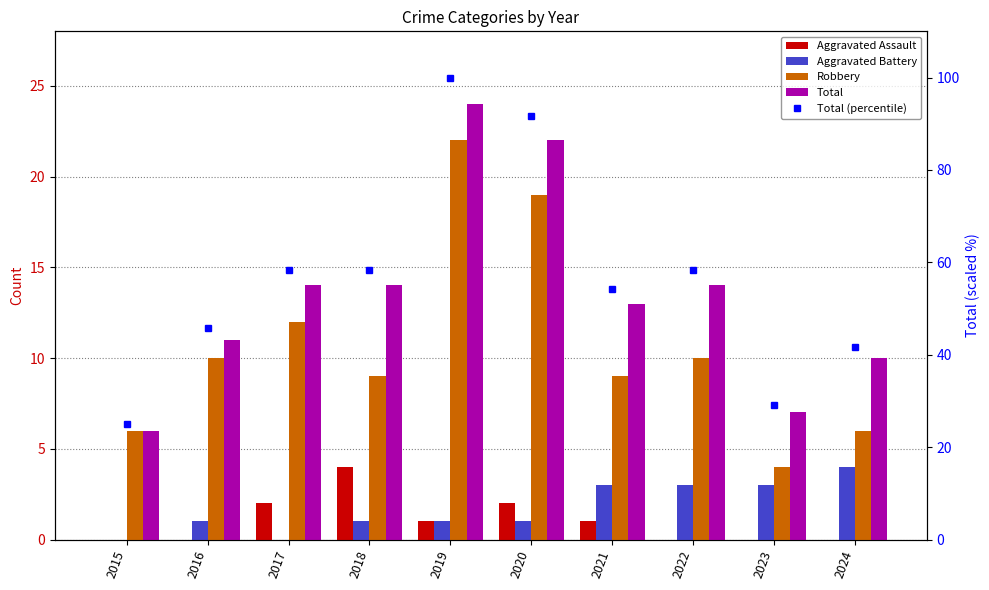

How many values in the Aggravated Battery series are below 1?

2